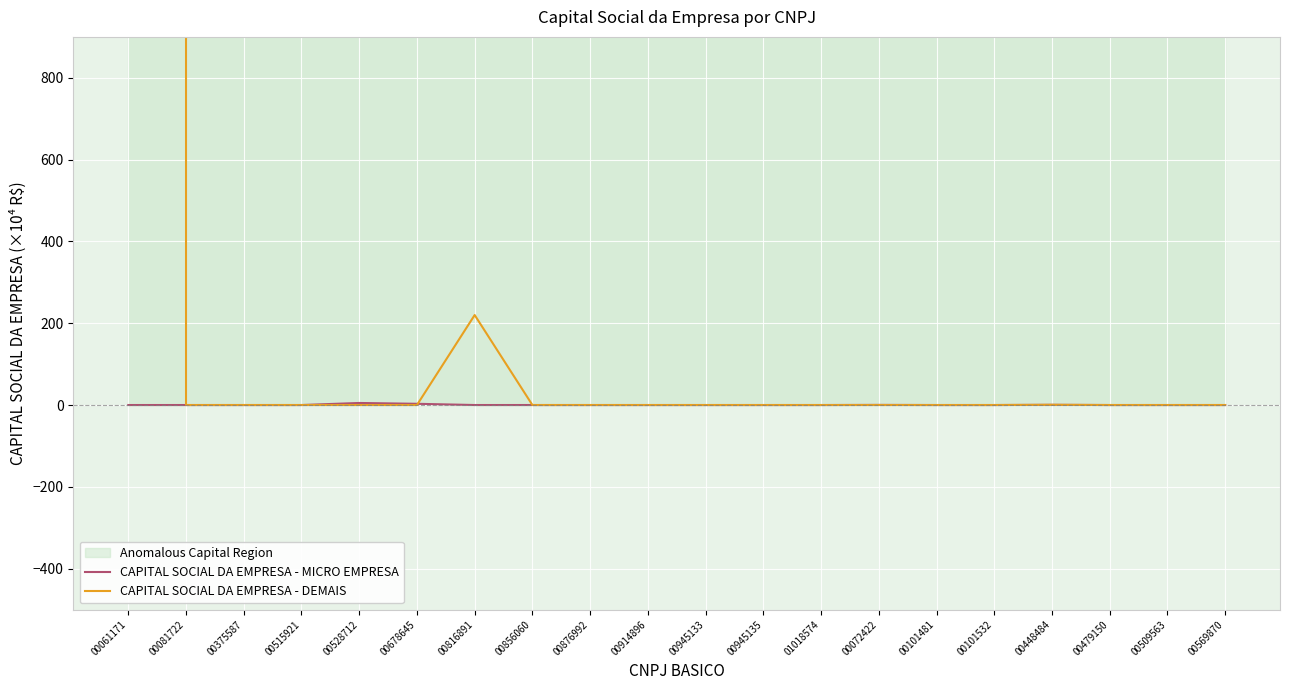

Reading left to right, extract all data points from this chart.

CAPITAL SOCIAL DA EMPRESA - MICRO EMPRESA: 0.0	0.0	0.0	0.0	5.0	3.0	0.0	0.0	0.0	0.0	0.0	0.0	0.0	0.3	0.0	0.0	0.5	0.0	0.0	0.0
CAPITAL SOCIAL DA EMPRESA - DEMAIS: 12000000.0	0.0	0.0	0.0	0.0	0.0	220.0	0.0	0.0	0.0	0.0	0.0	0.0	0.0	0.0	0.0	0.5	0.0	0.0	0.0